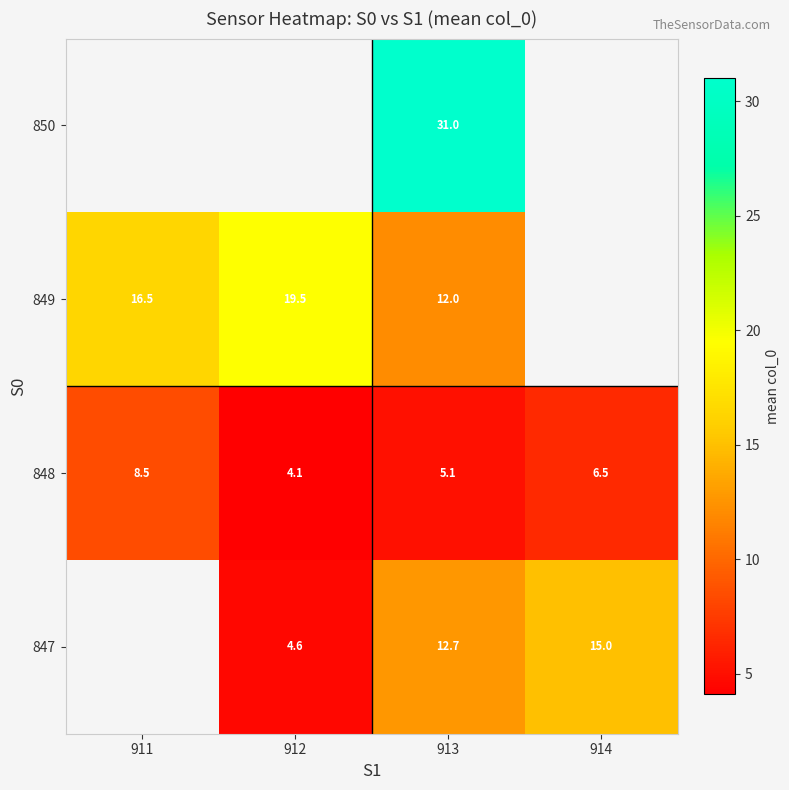

What is the total value across all series at 913?

60.8